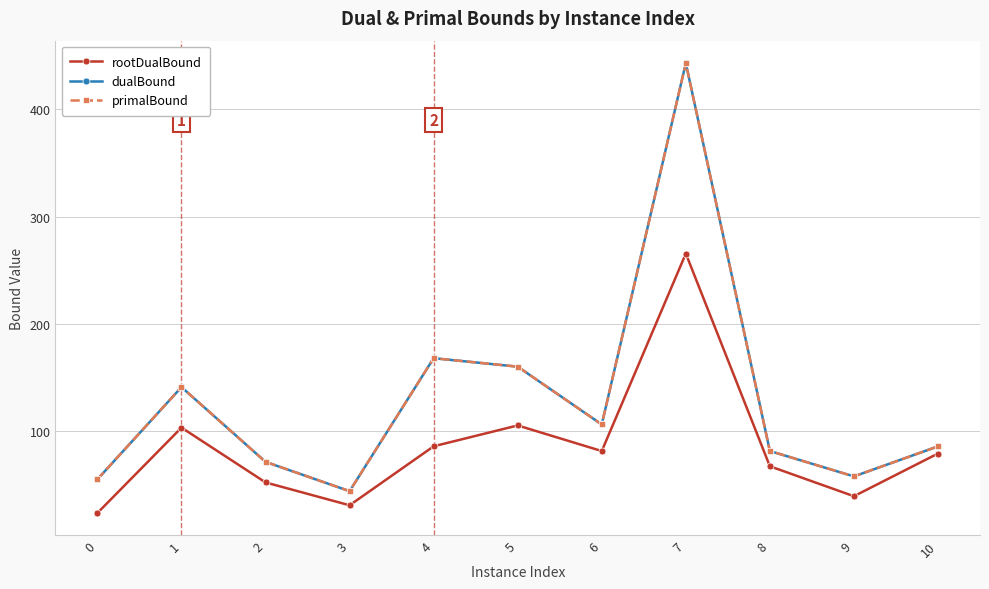

What is the total value across all series at 10?

249.7